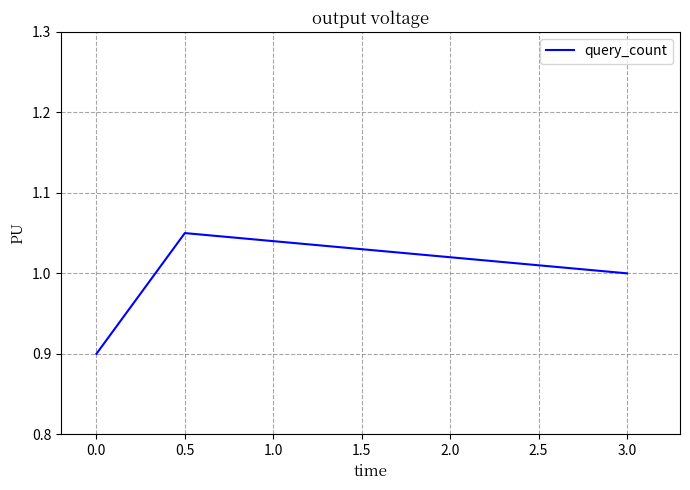

The chart shows a value of 1.4 at 0.5. True or false?

False